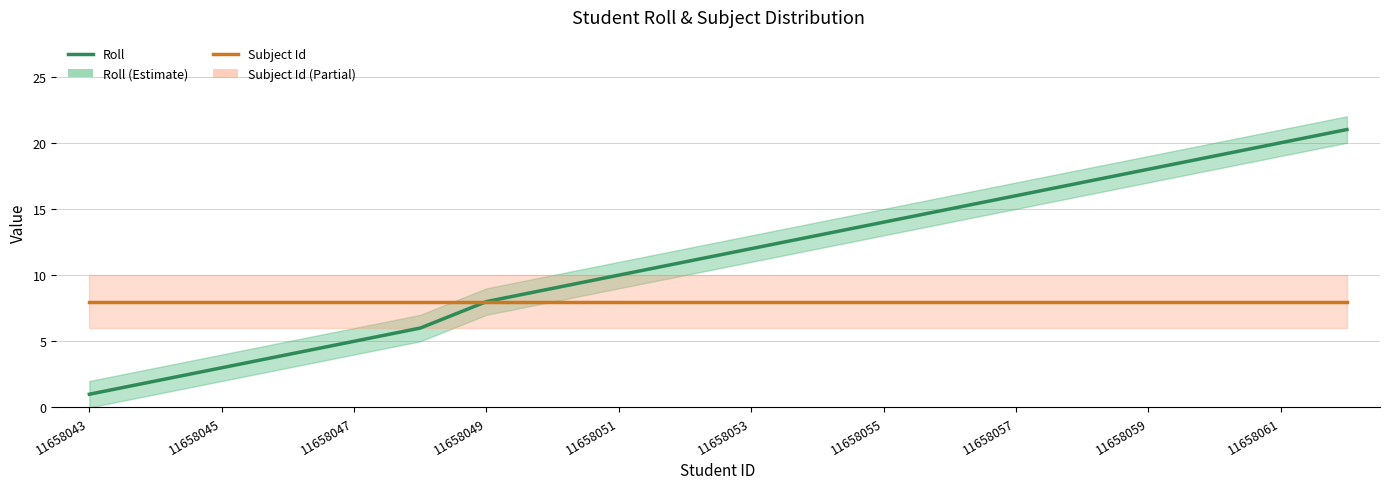

How many lines are shown in the chart?

2